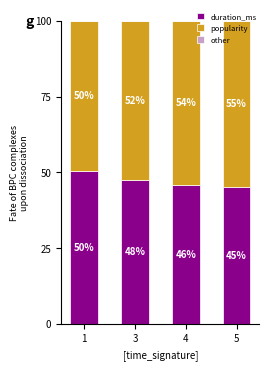

What is the total value across all series at 3?

100.0